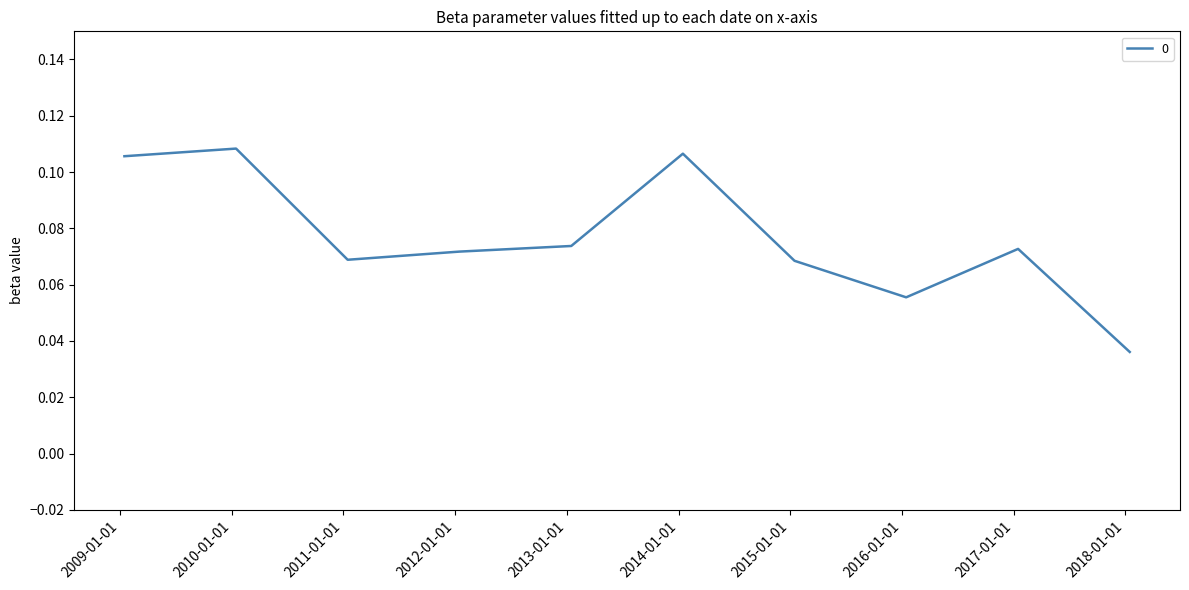

Rank the categories by value from highest to lowest.

2010-01-15, 2014-01-15, 2009-01-15, 2013-01-15, 2017-01-15, 2012-01-15, 2011-01-15, 2015-01-15, 2016-01-15, 2018-01-15